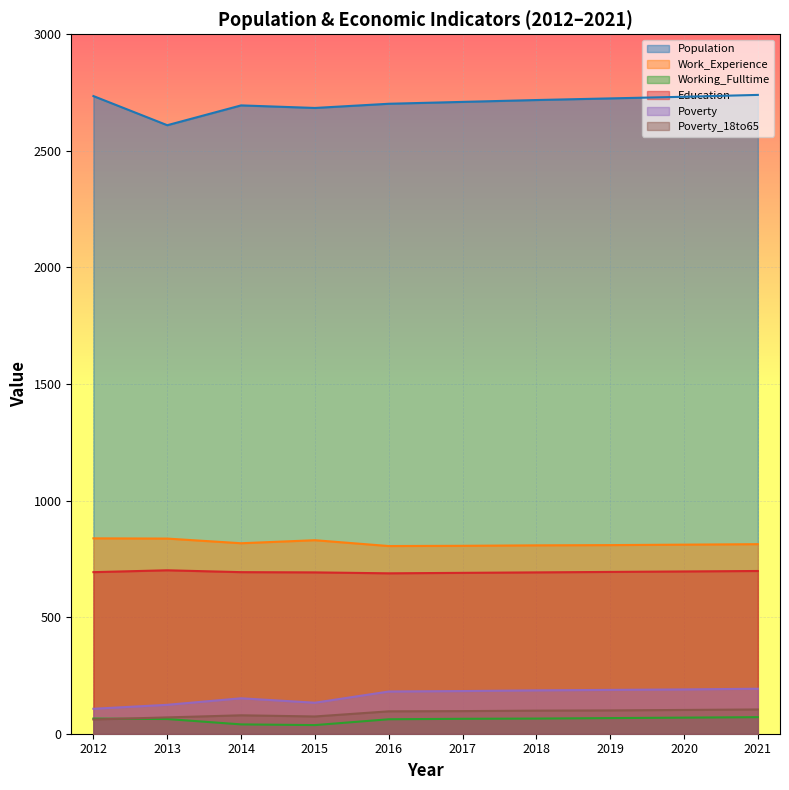

True or false: Education and Population intersect in this chart.

False